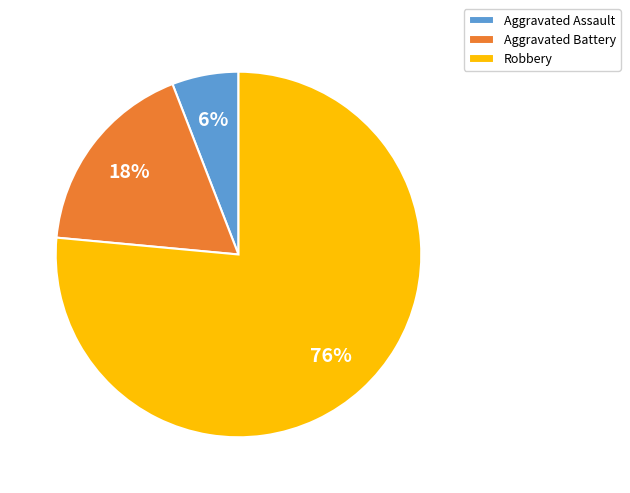

Between Aggravated Battery and Aggravated Assault, which is larger?

Aggravated Battery